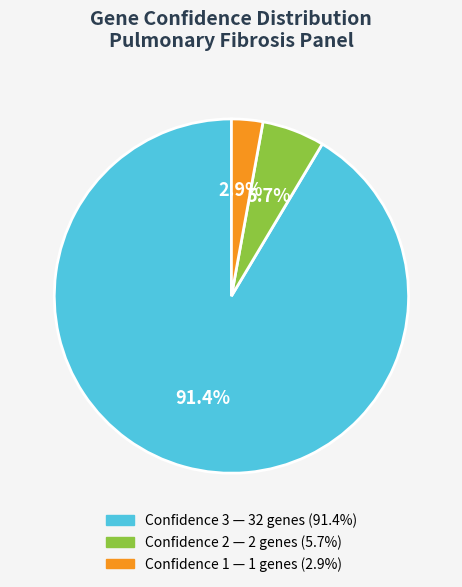

Is there any slice that represents more than half of the pie?

Yes